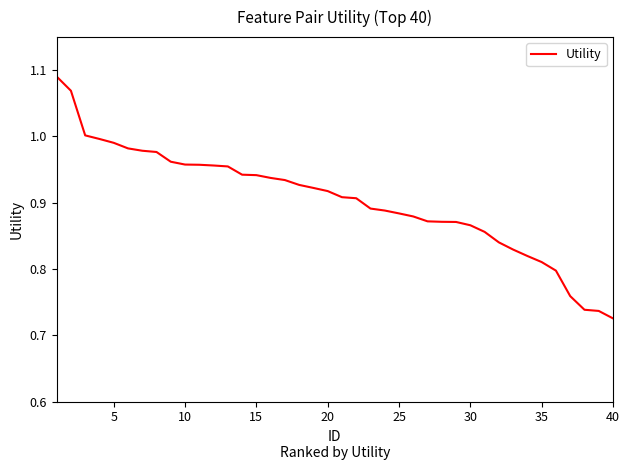

What is the difference between the maximum and minimum values?

0.4